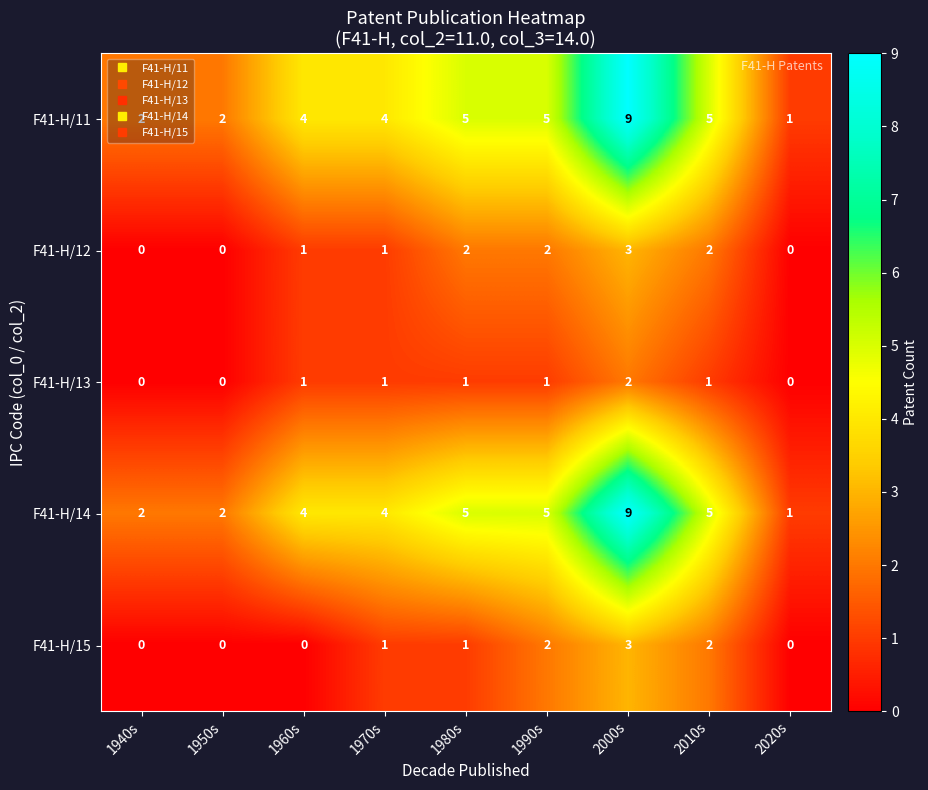

Read the F41-H/11 value at 2000s.

9